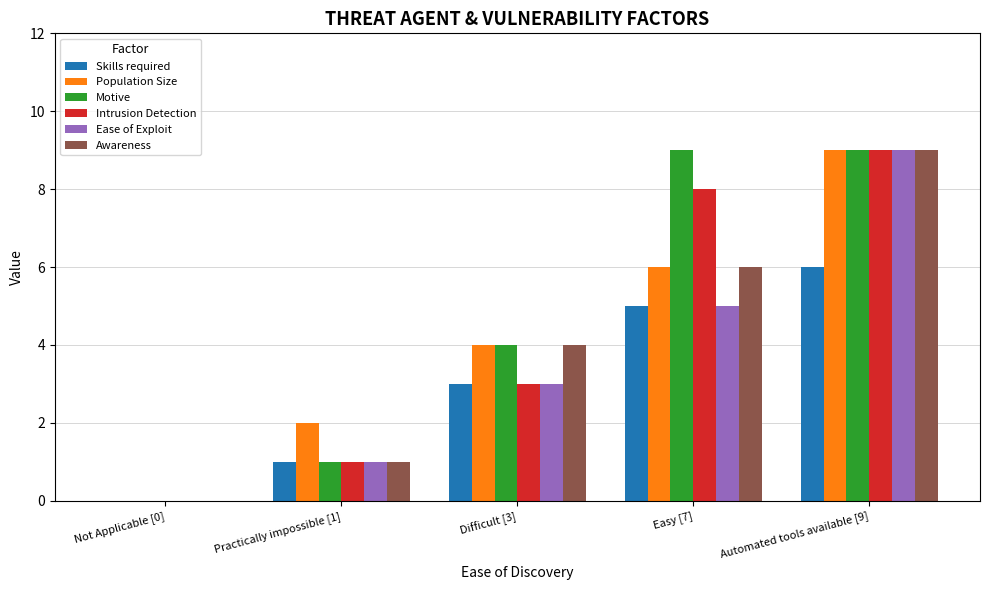

At which category is the sum across all series the highest?

Automated tools available [9]